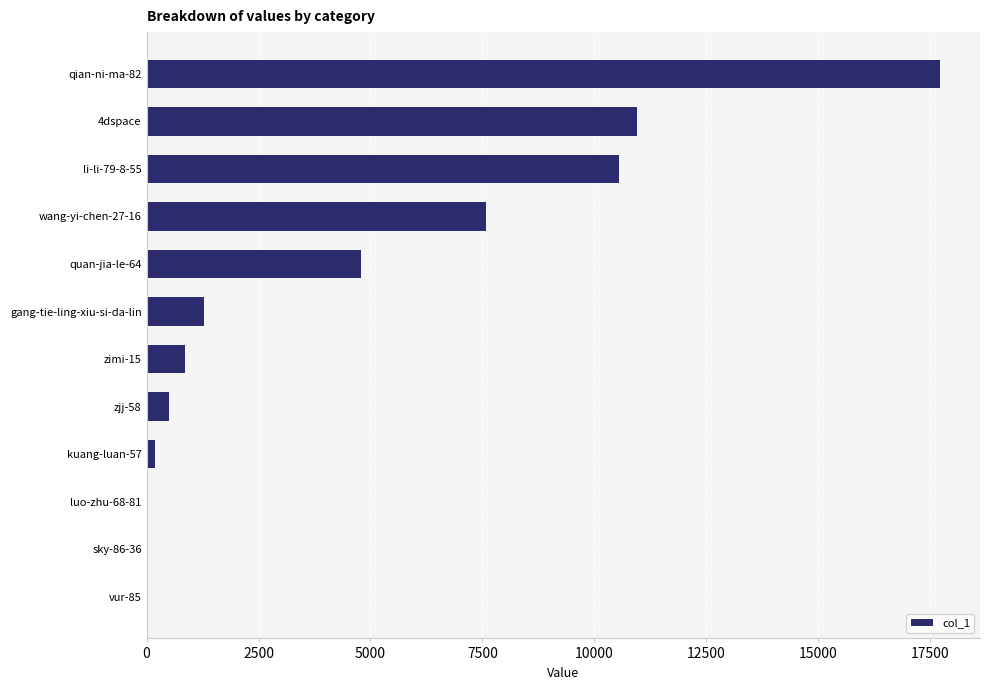

What is the sum of all values?

54467